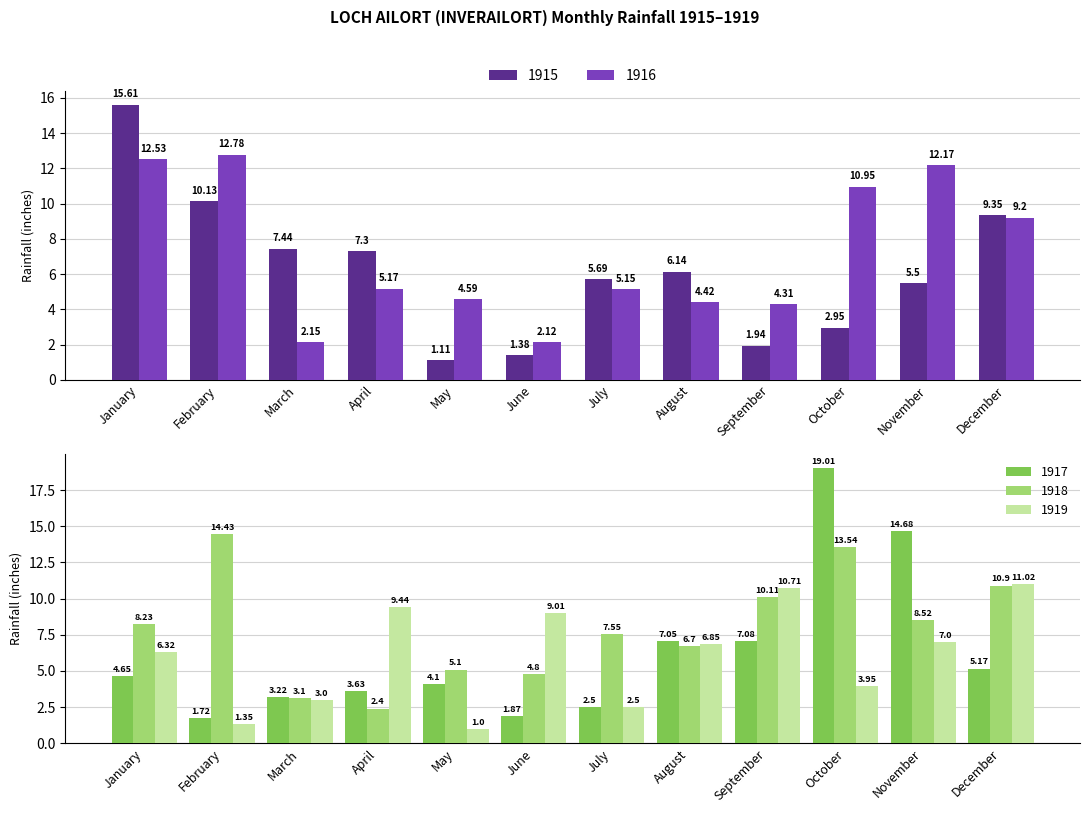

Which series has the largest total across all categories?

1918